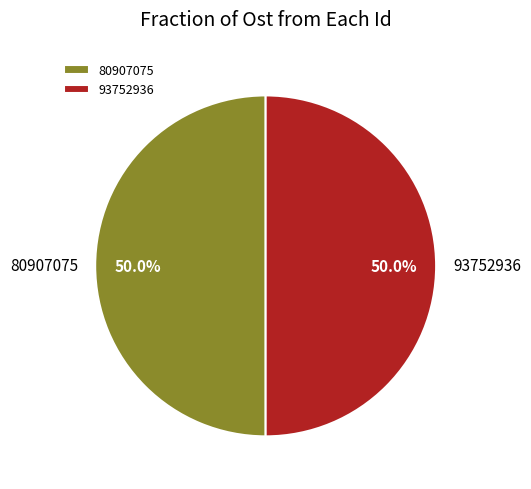

What portion of the pie excludes 80907075?

50.0%